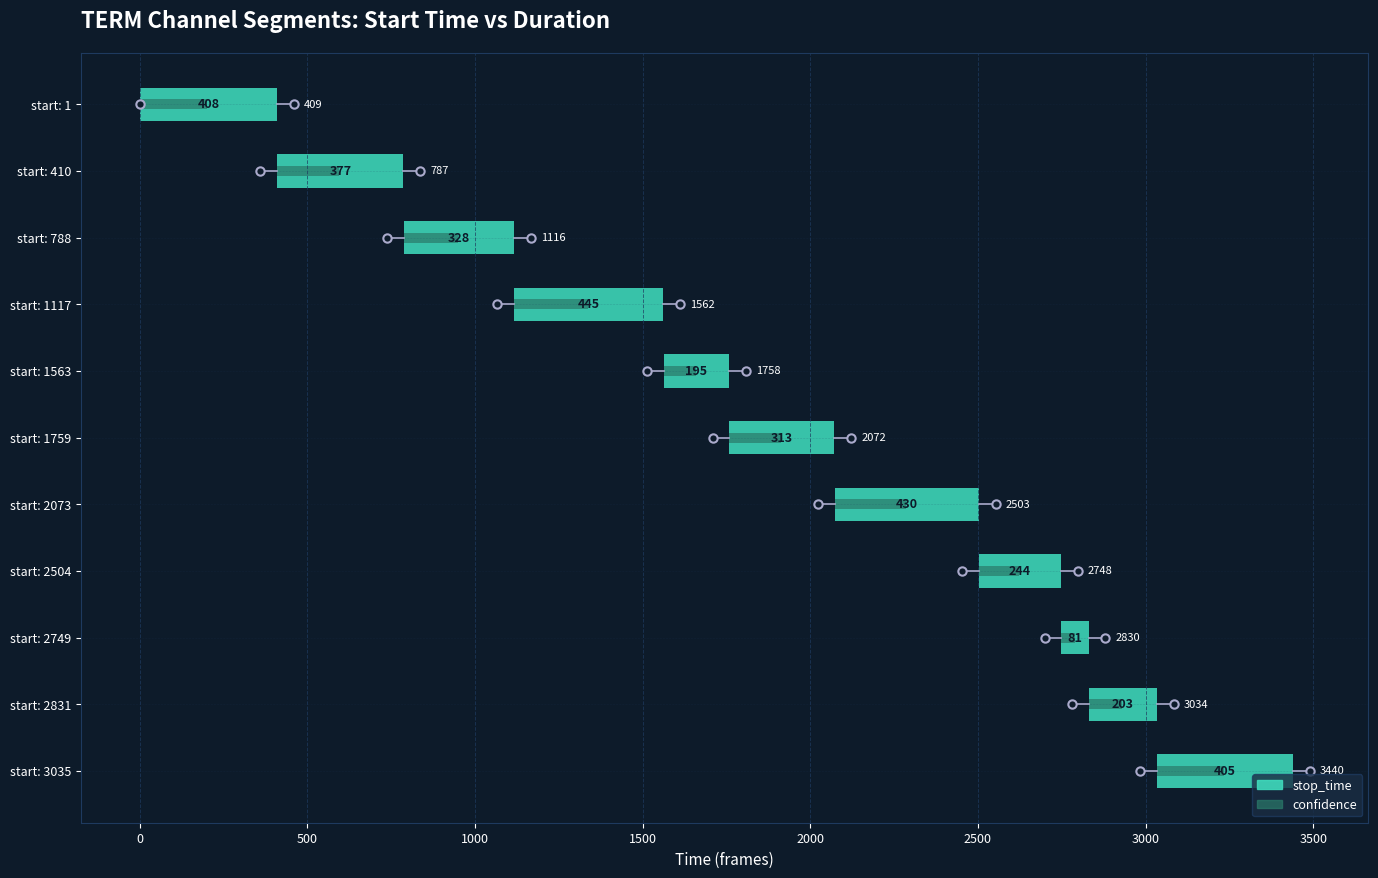

Which series has the largest range (max minus min)?

stop_time